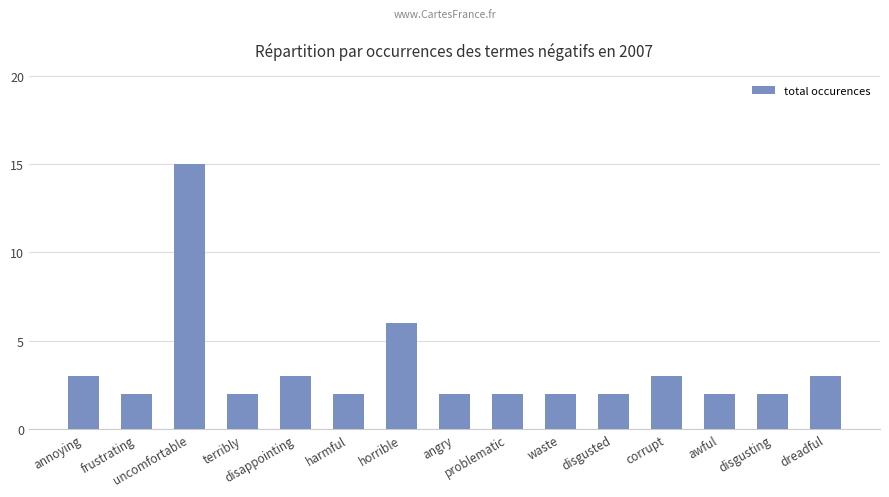

Approximately how many times larger is the value at horrible compared to annoying?

2.0